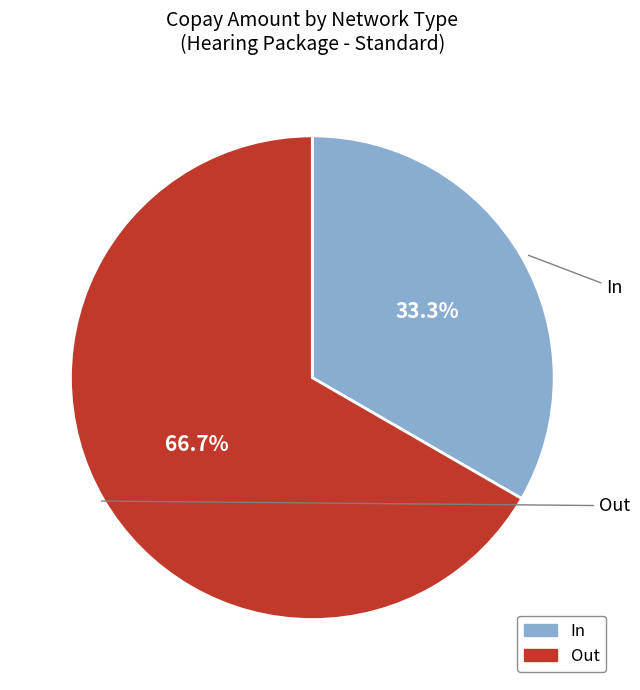

Count the number of slices in the pie.

2